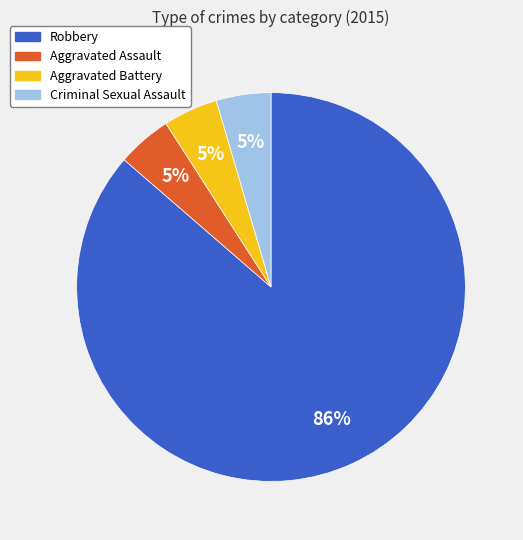

Which slice is the largest?

Robbery